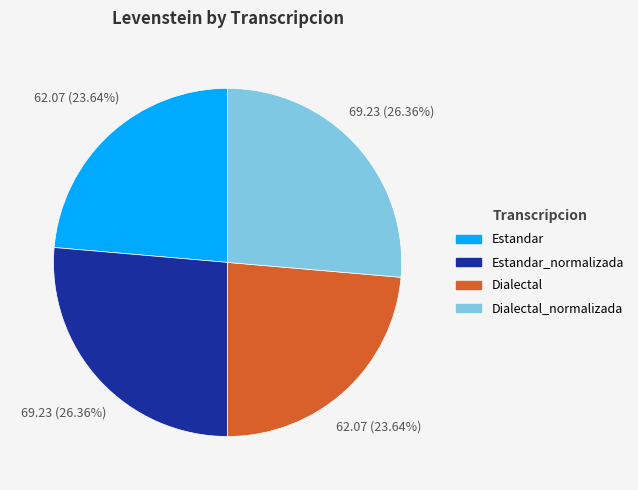

Does any single category account for the majority?

No